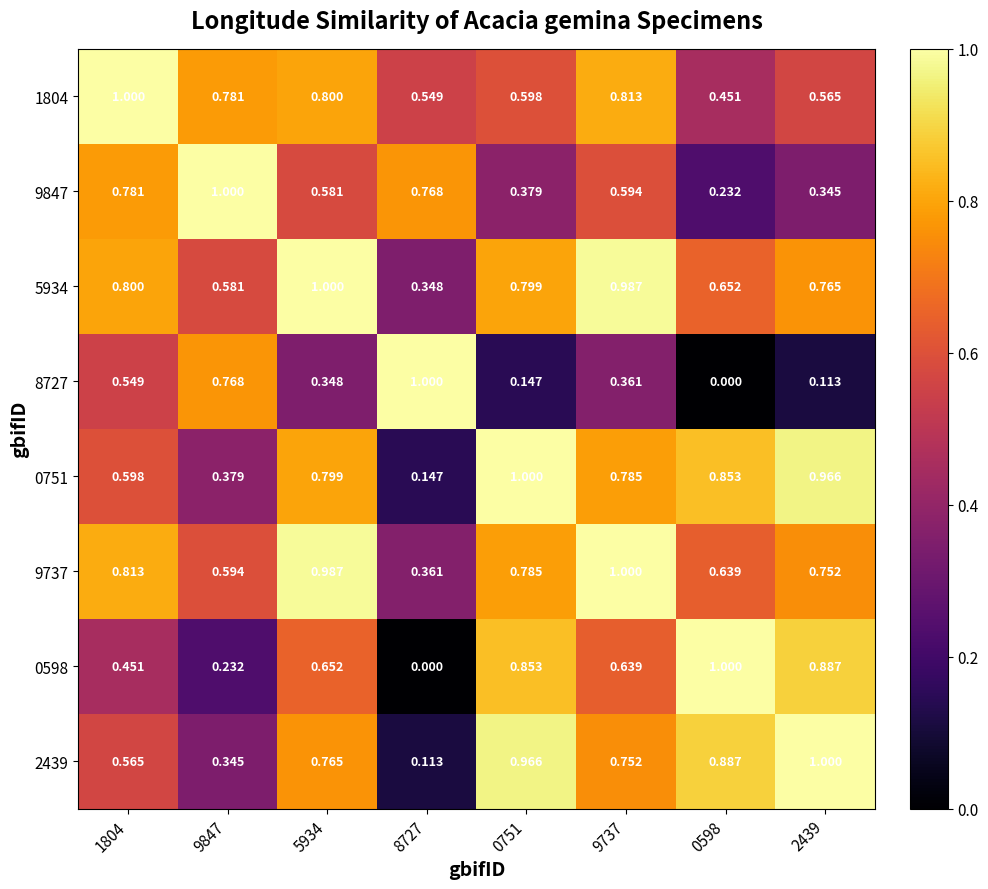

How many values in 0598 are above zero?

7